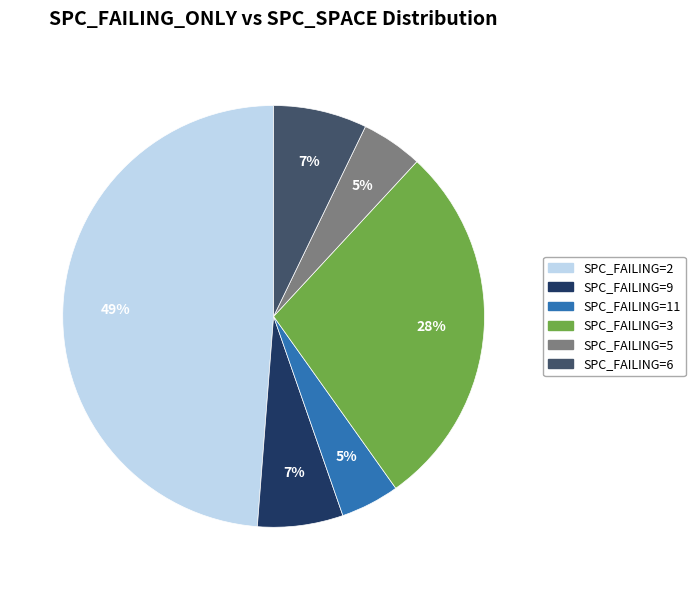

To the nearest percent, what is the difference between the largest and smallest slice percentages?

44%